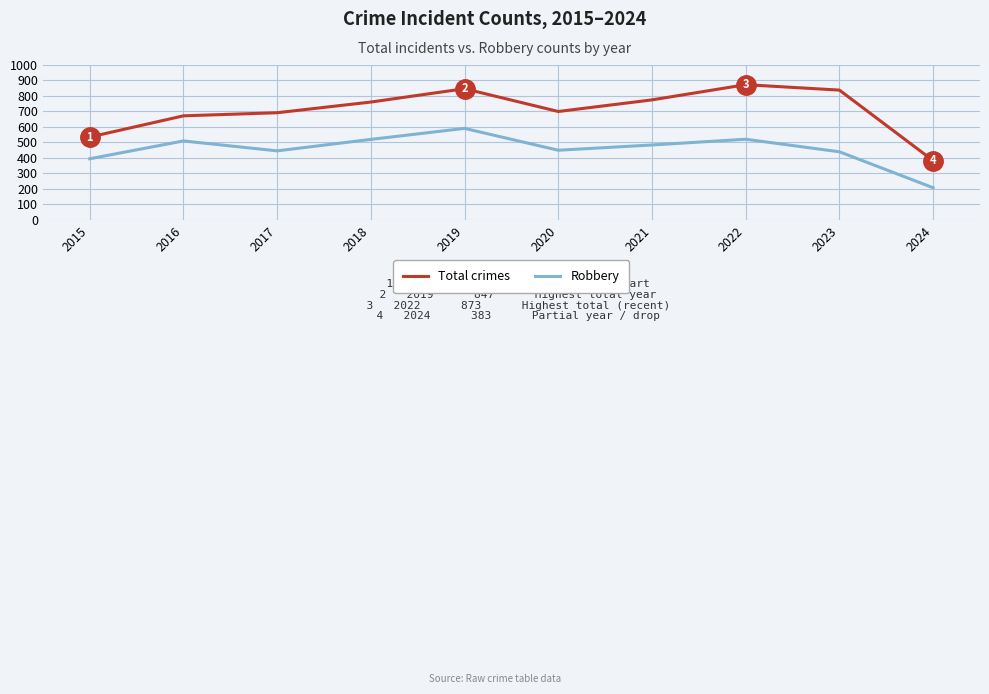

Rank the series by their maximum value, from highest to lowest.

Total crimes, Robbery